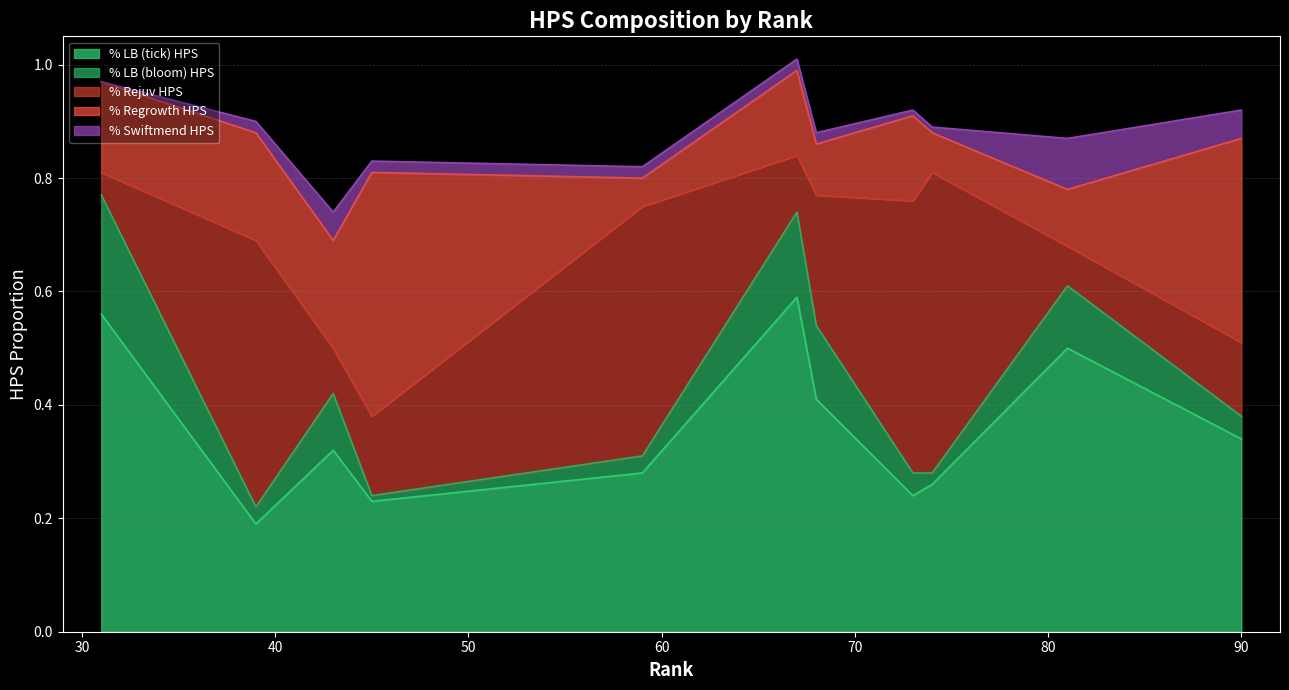

What is the difference between the maximum and minimum values in the % LB (tick) HPS series?

0.4